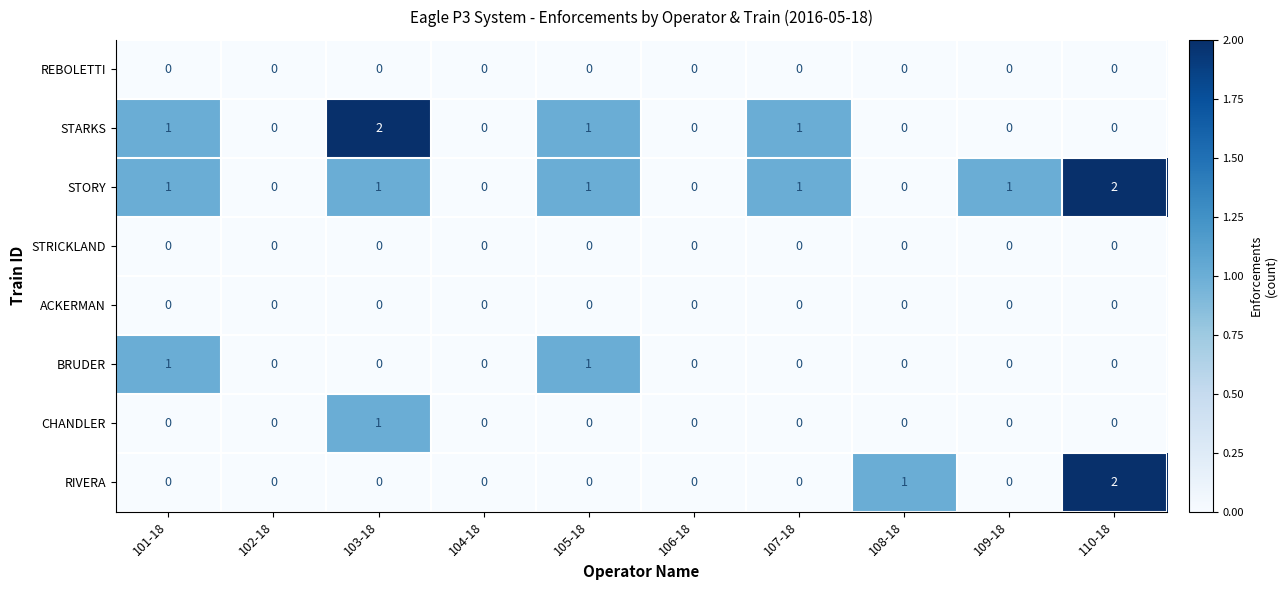

What is the total value across all series at 105-18?

3